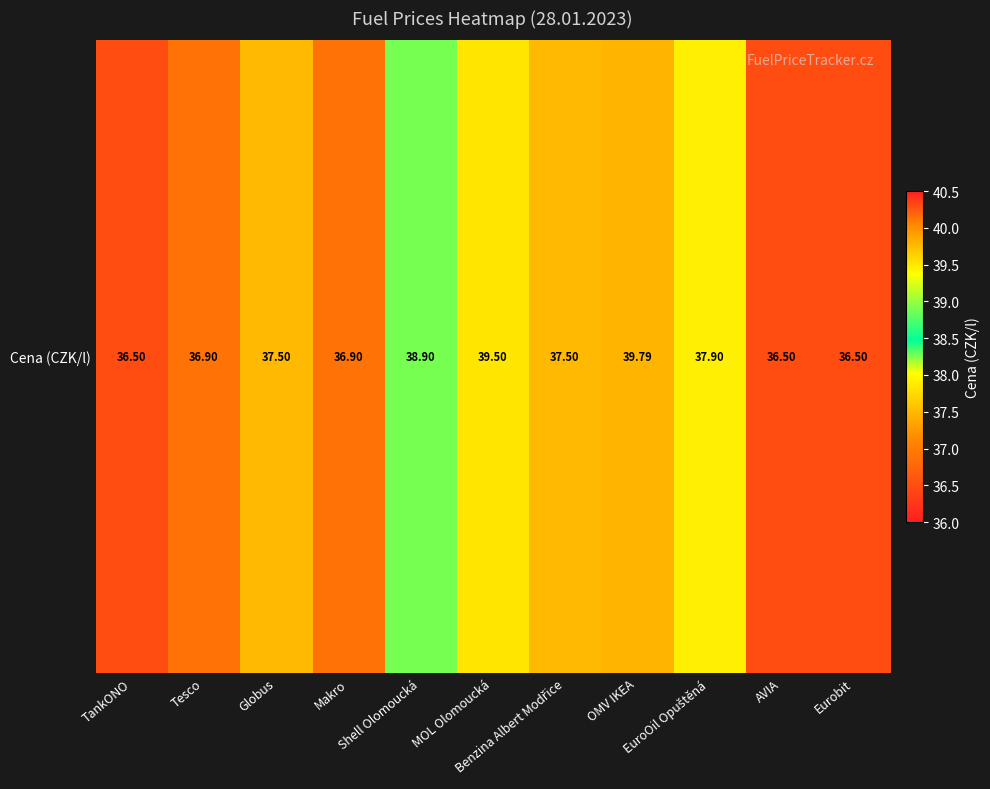

At which label is the value closest to 38?

EuroOil Opuštěná